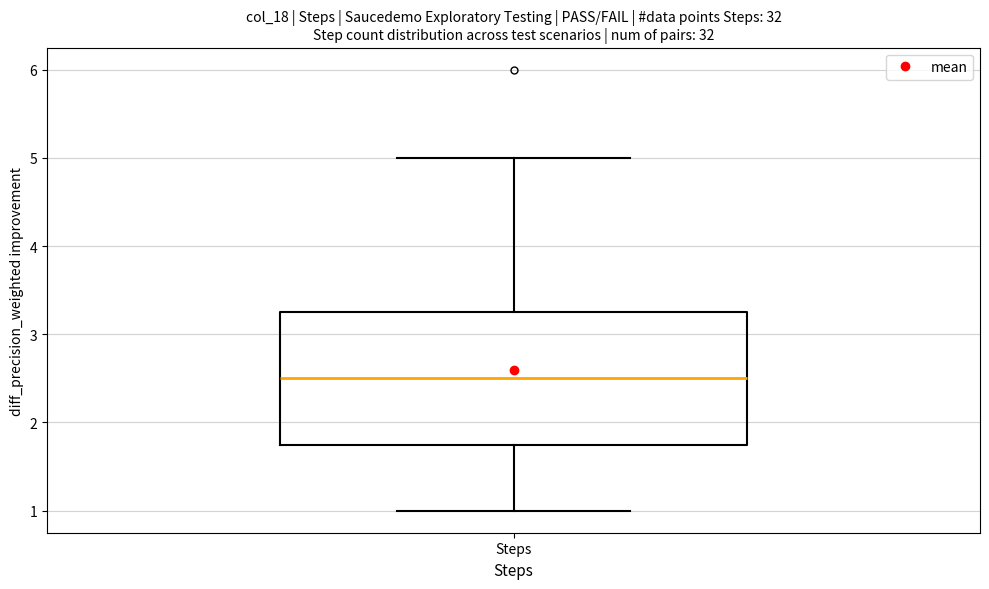

Read this box plot against the y-axis: the position of the median line, the range covered by the box, and the ends of both whiskers. The values are not printed on the chart, so give them approximately, as read against the axis.

median 2.5, box 1.8 to 3.3, whiskers 1.0 to 5.0